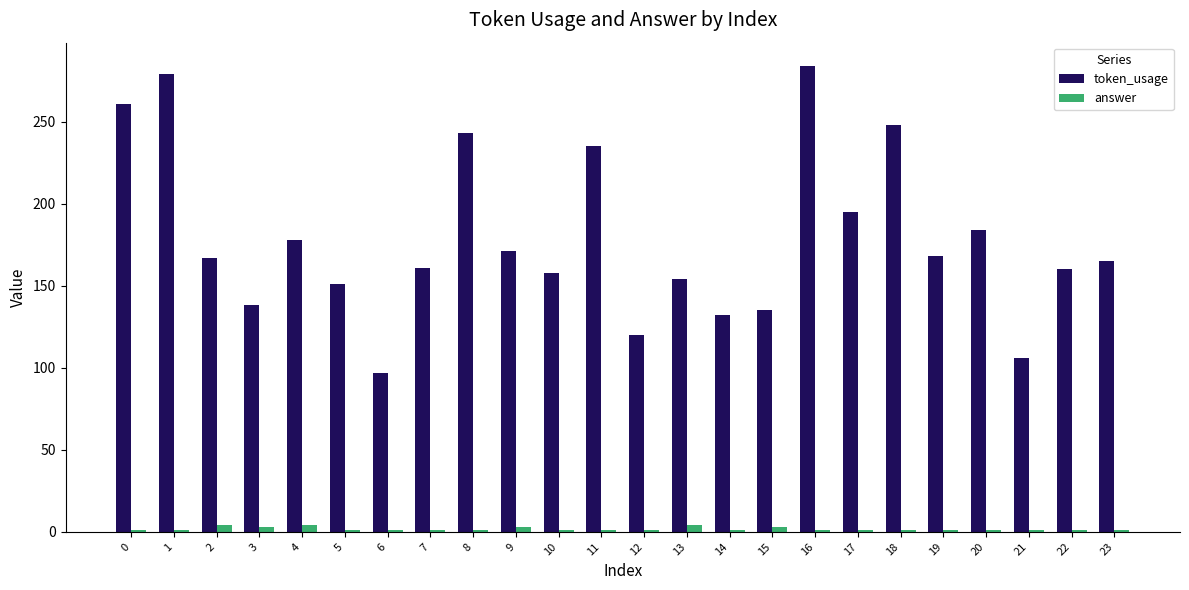

At which category is the sum across all series the highest?

16